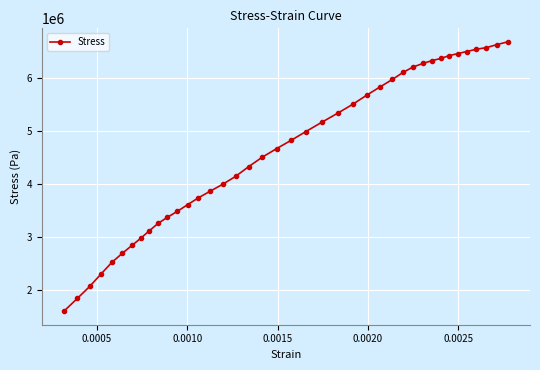

What is the value of the 19th point from the left?

4514845.7